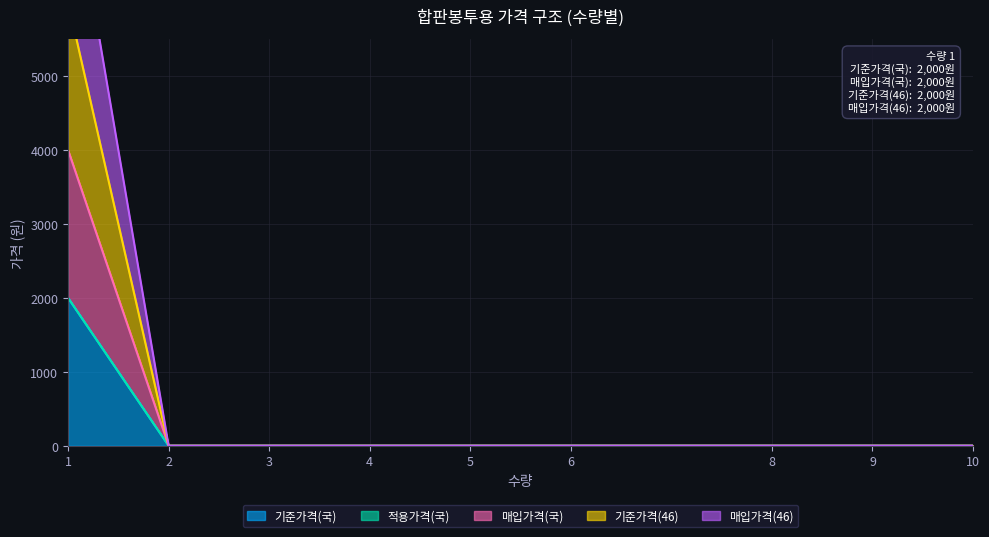

How many lines are shown in the chart?

4